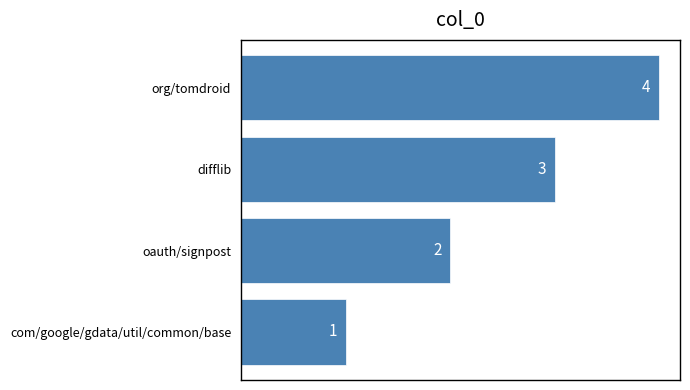

Is it true that the value at com/google/gdata/util/common/base is 2?

False